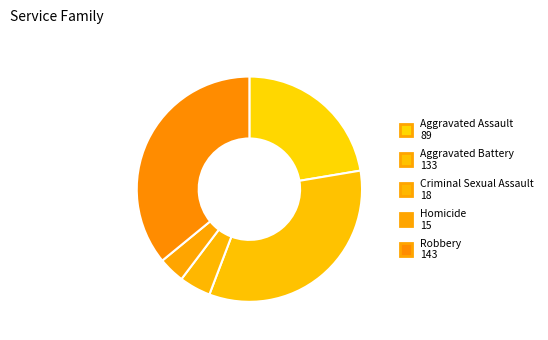

What is the change in value from Aggravated Battery to Robbery?

+10